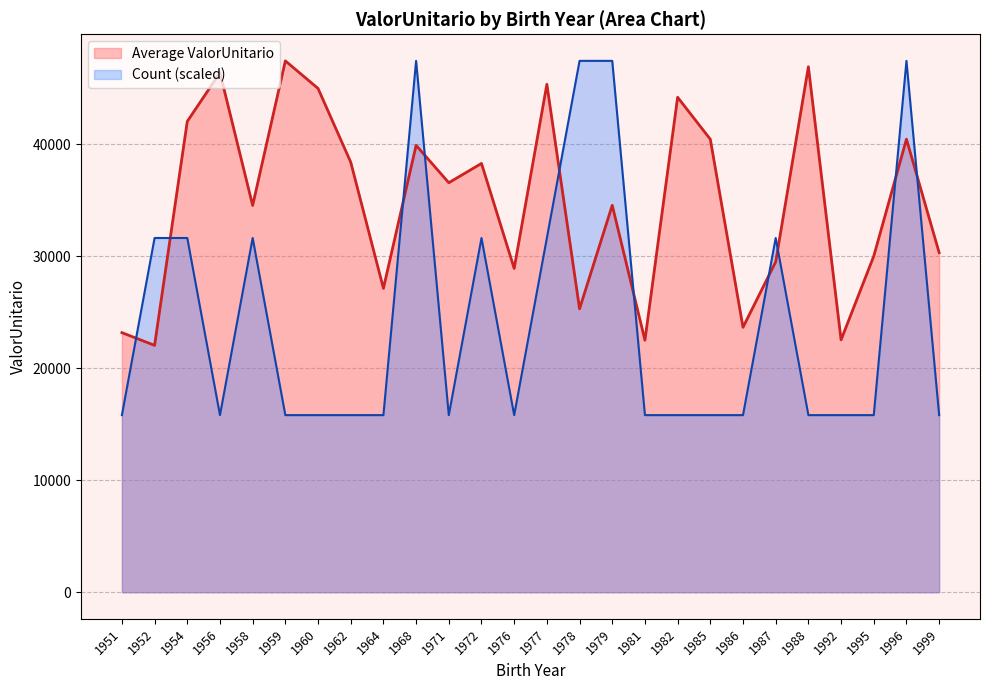

List the series in order of their overall mean, lowest first.

Count (scaled), Average ValorUnitario